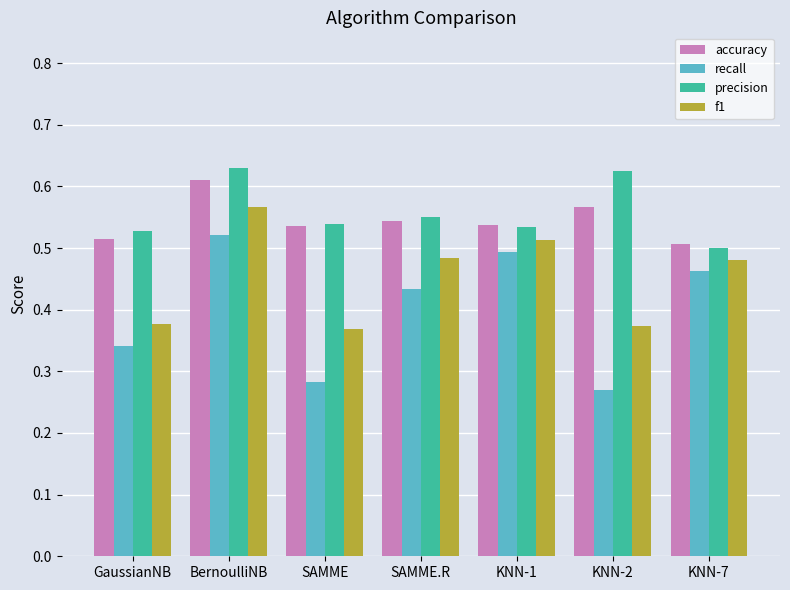

Rank the series at KNN-2 from highest to lowest value.

precision, accuracy, f1, recall